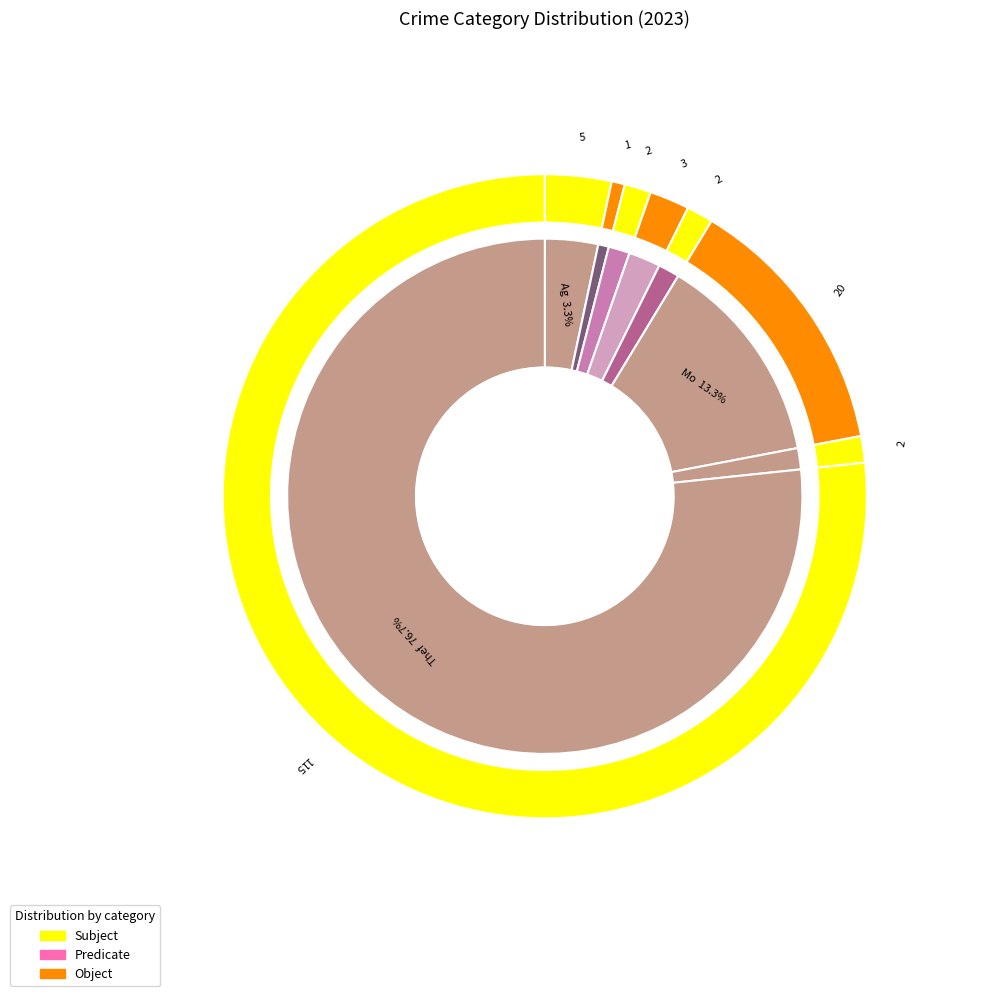

What percentage is the Aggravated Assault slice, to the nearest percent?

3%